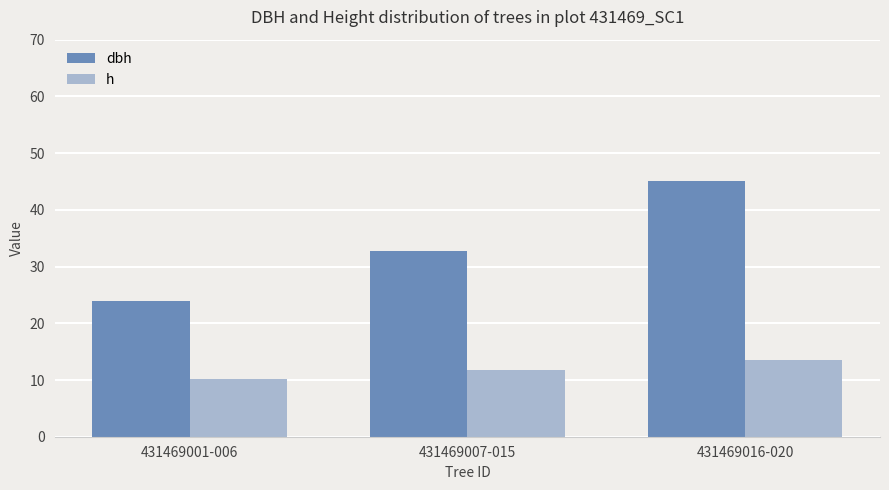

Between 431469001-006 and 431469016-020, which series saw the biggest shift?

dbh